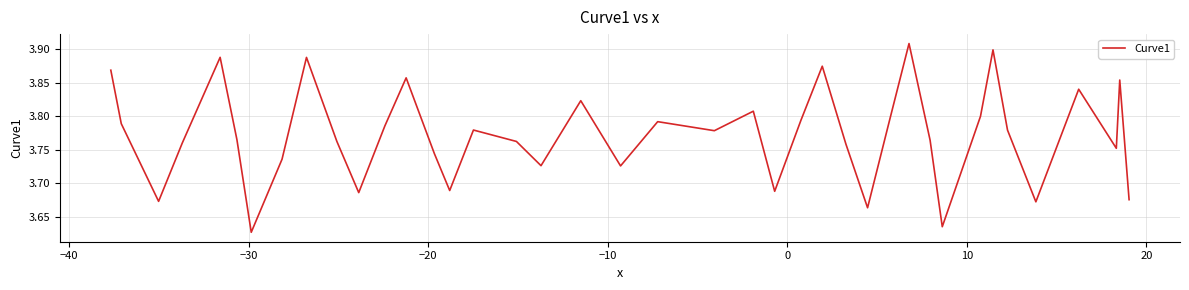

What is the difference between the maximum and minimum values?

0.3